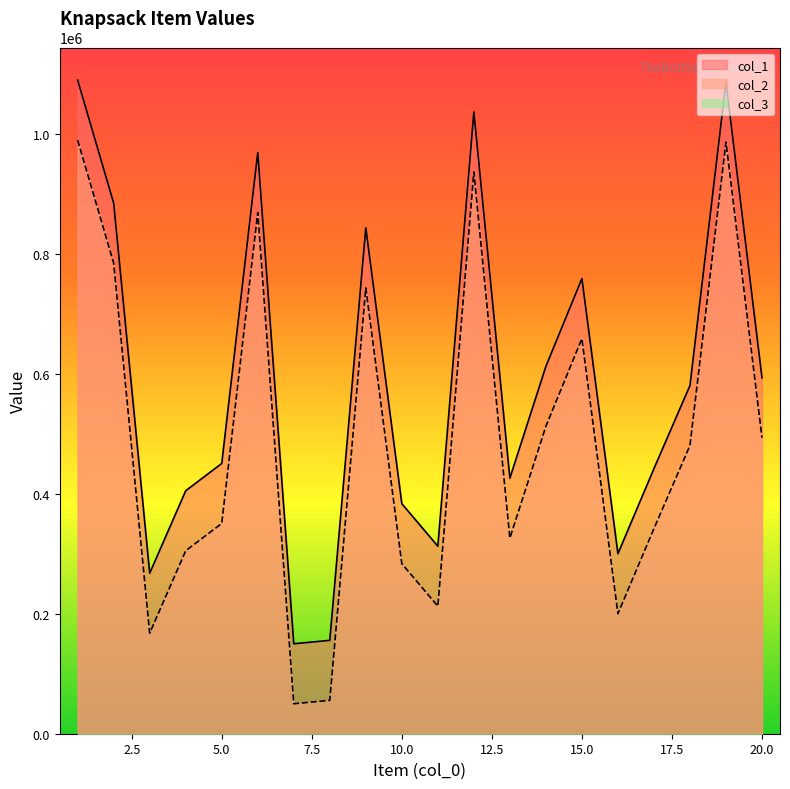

Which category has the highest value in the col_2 series?

1